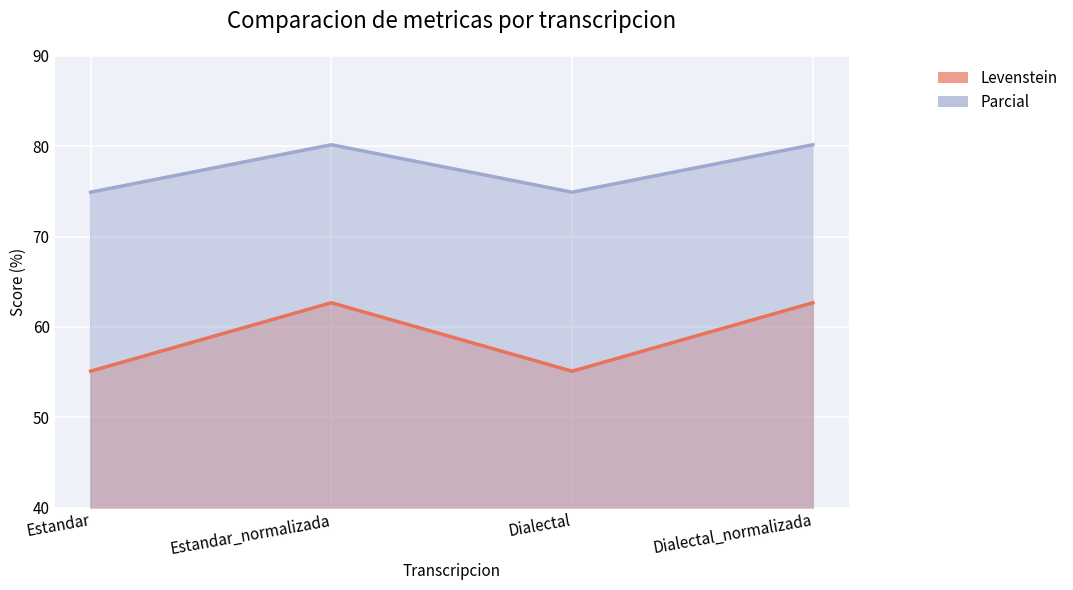

Reading left to right, extract all data points from this chart.

Levenstein: 55.1	62.7	55.1	62.7
Parcial: 74.9	80.2	74.9	80.2